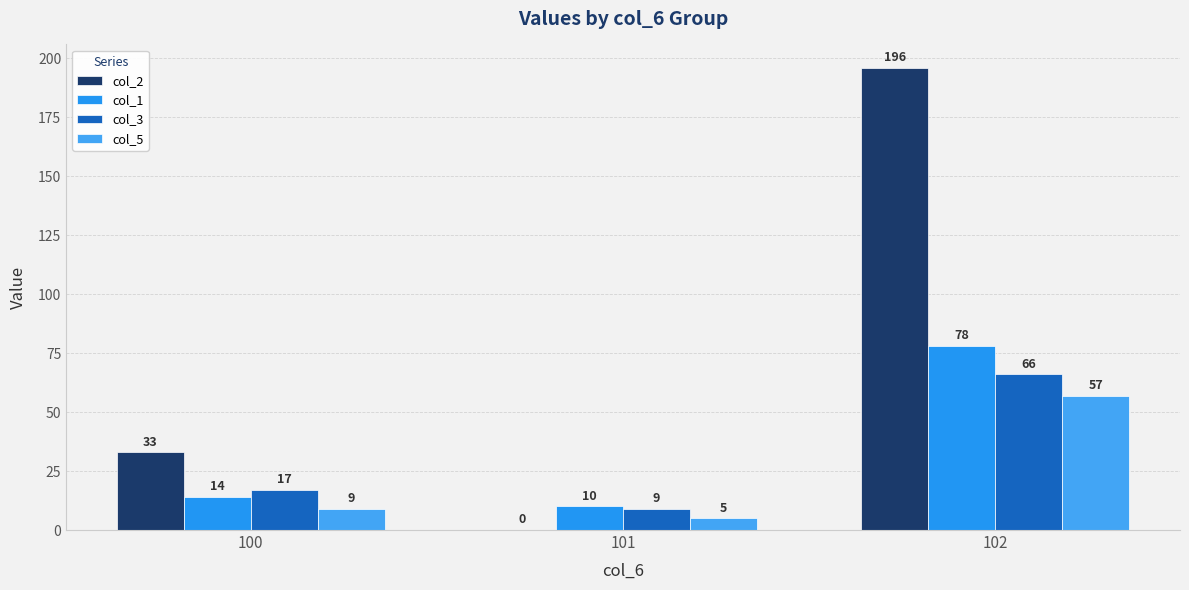

How many distinct data groups are displayed?

4